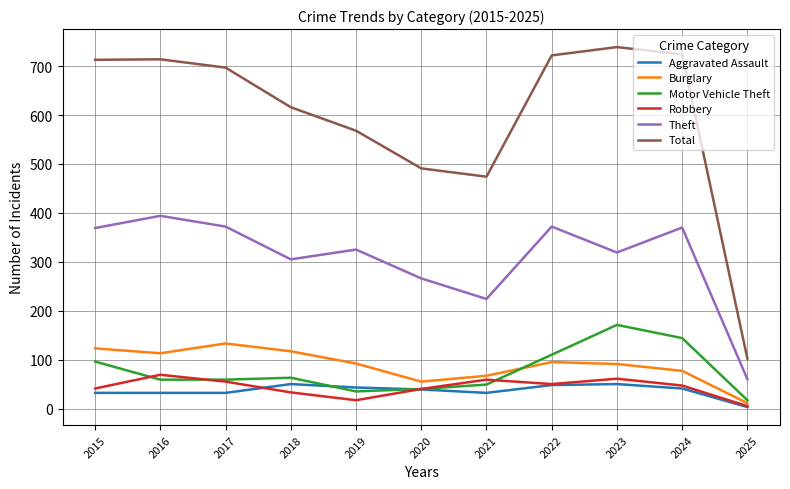

Where is the first local minimum for Burglary?

2016